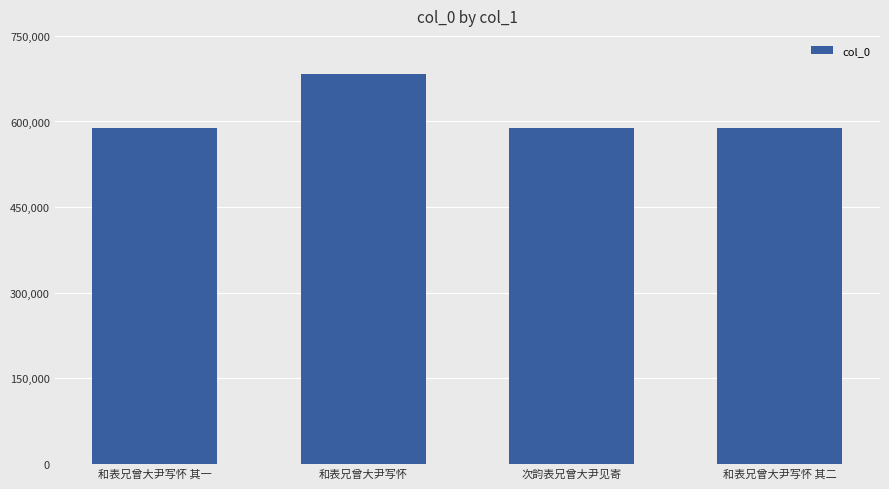

What is the change in value from 和表兄曾大尹写怀 to 和表兄曾大尹写怀 其二?

-93673